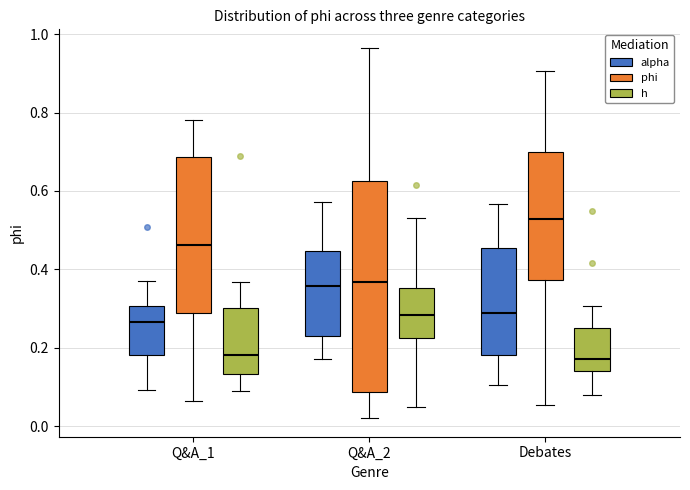

Where does the lower whisker of the box for Debates (alpha) end on the y-axis? The values are not printed on the chart, so give them approximately, as read against the axis.

0.10